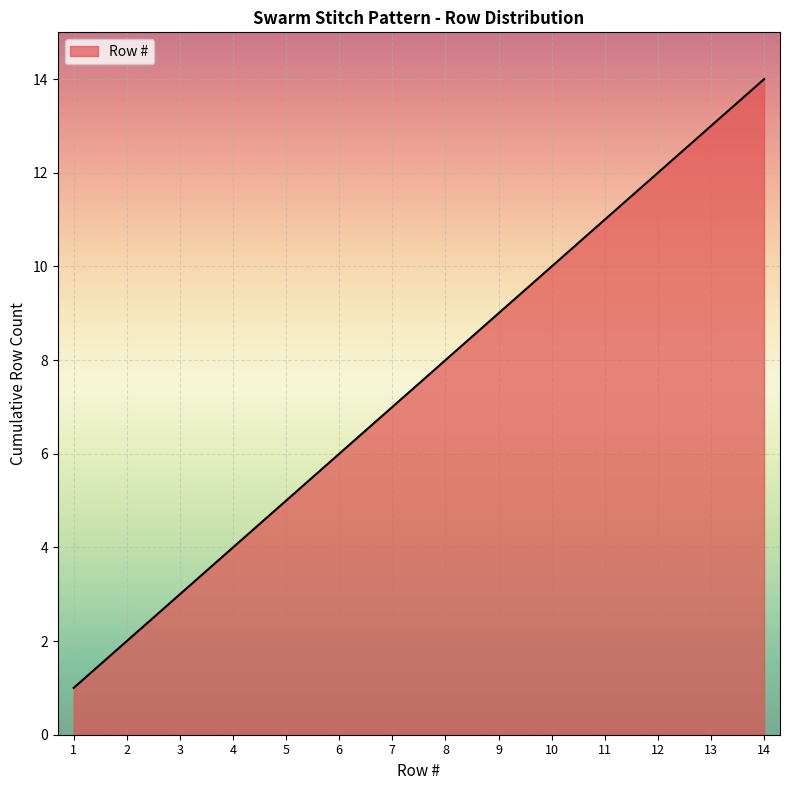

Reading left to right, extract all data points from this chart.

1	2	3	4	5	6	7	8	9	10	11	12	13	14